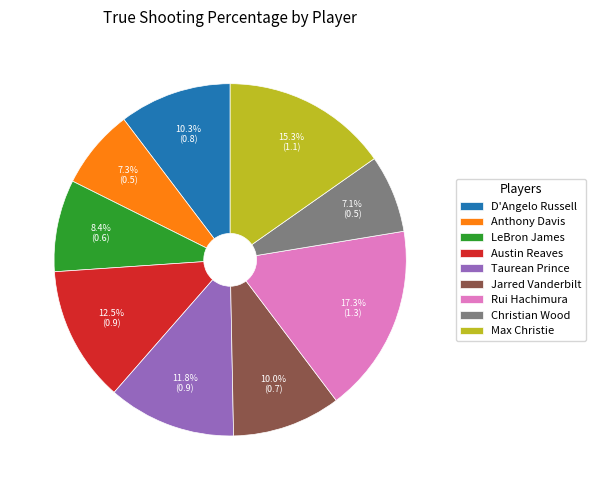

True or false: D'Angelo Russell accounts for 4% of the total.

False